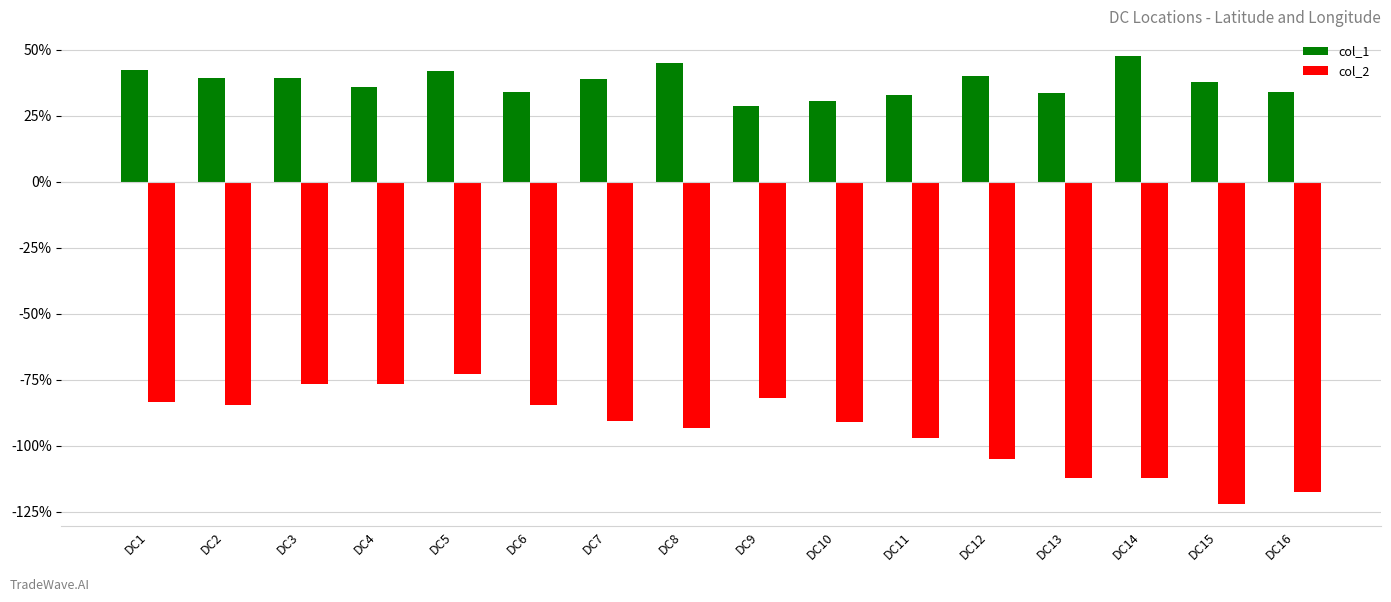

What is the difference between the col_2 values at DC11 and DC6?

12.4